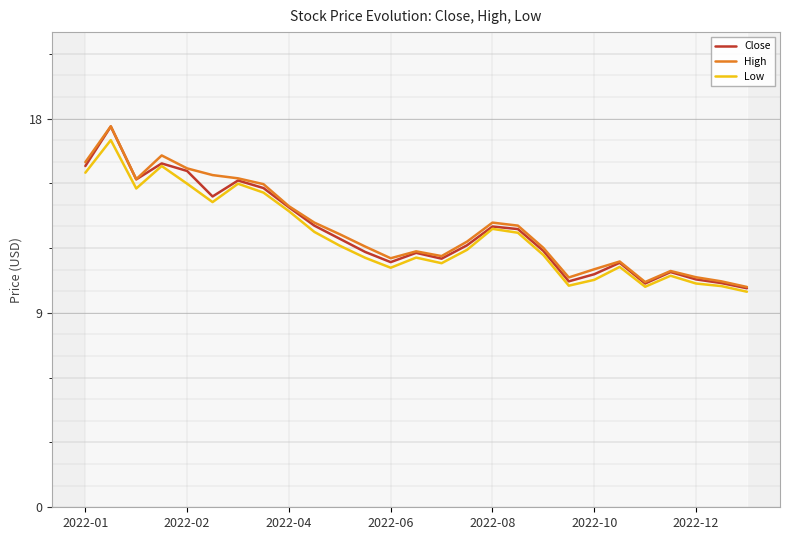

At how many categories does at least one series exceed 11?

21